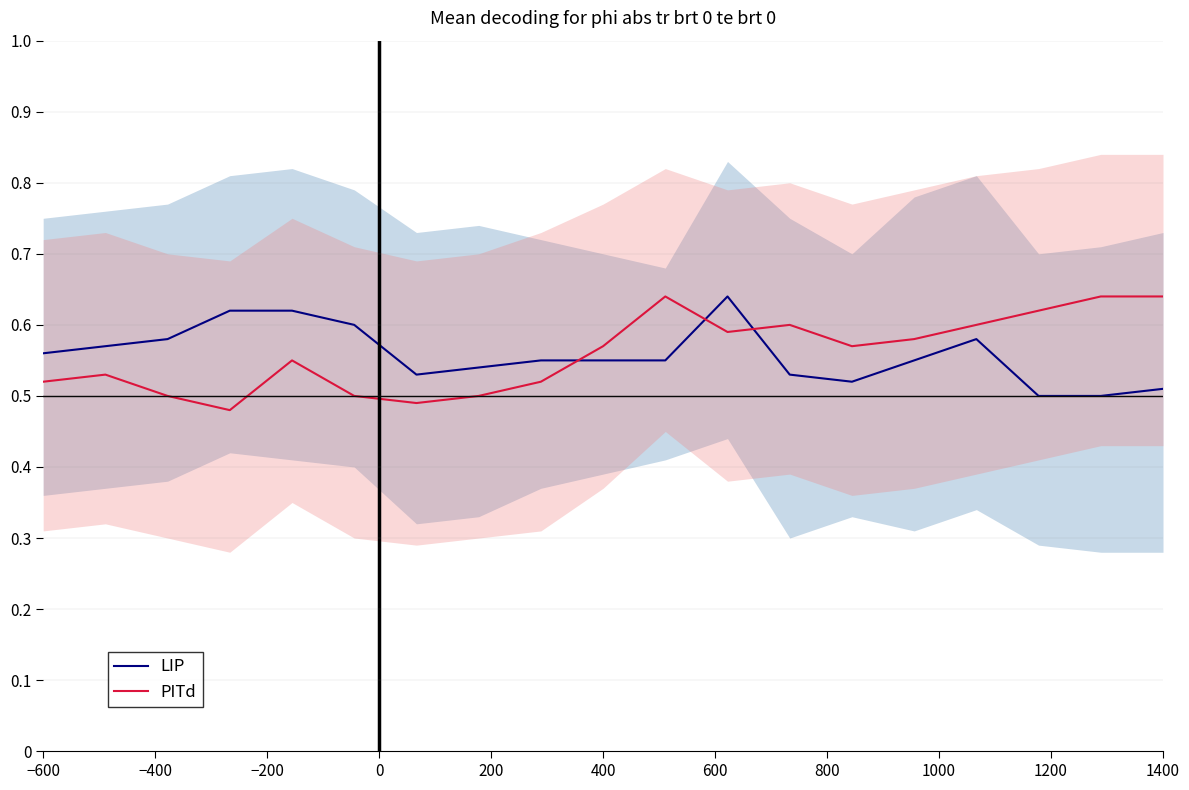

Is it true that PITd equals 0.8 at 400?

False